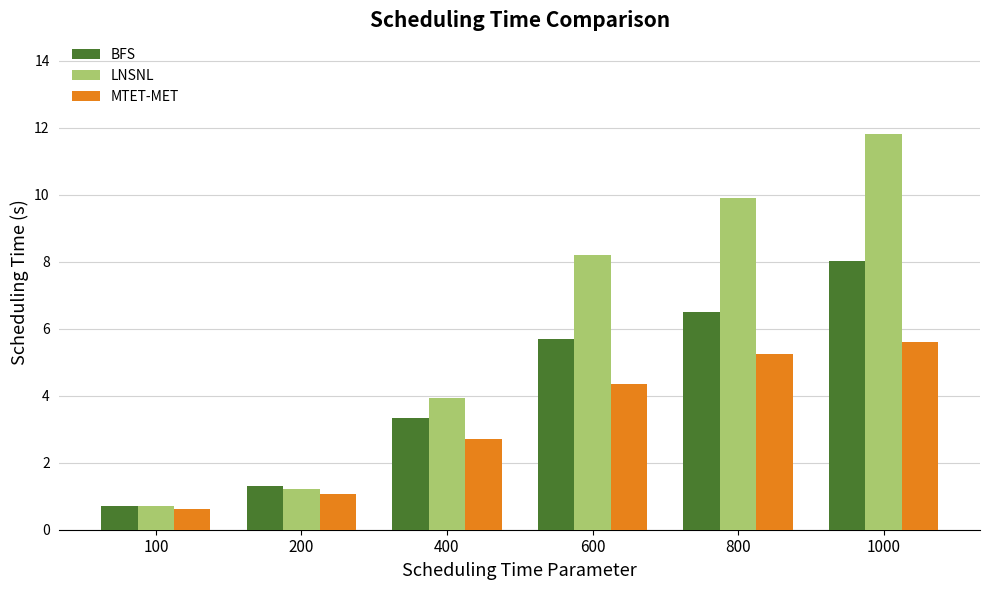

What is the minimum value shown in the chart?

0.6